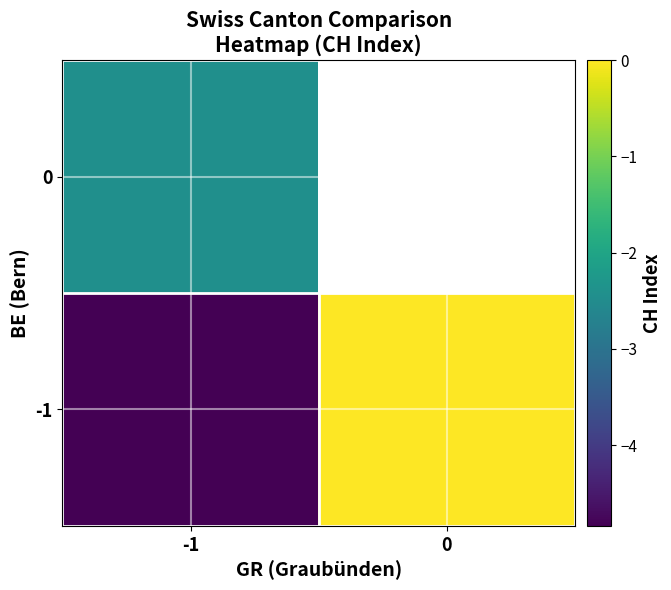

At 0, list the series in order from smallest to largest.

-1, 0